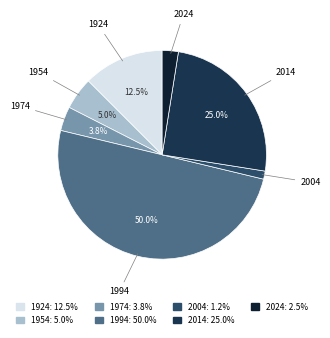

Rank the categories by value from highest to lowest.

1994, 2014, 1924, 1954, 1974, 2024, 2004